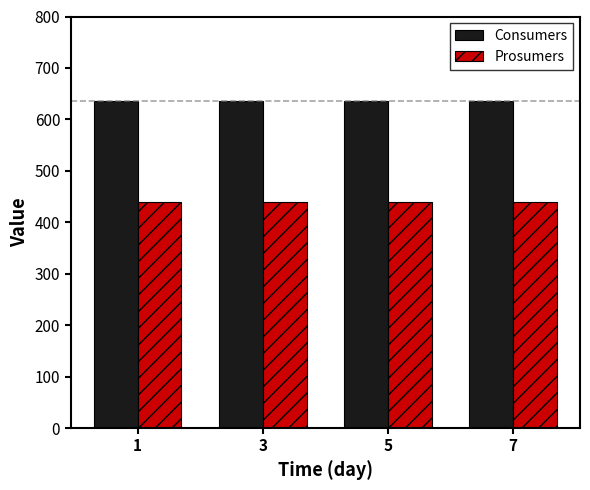

What is the smallest value displayed?

440